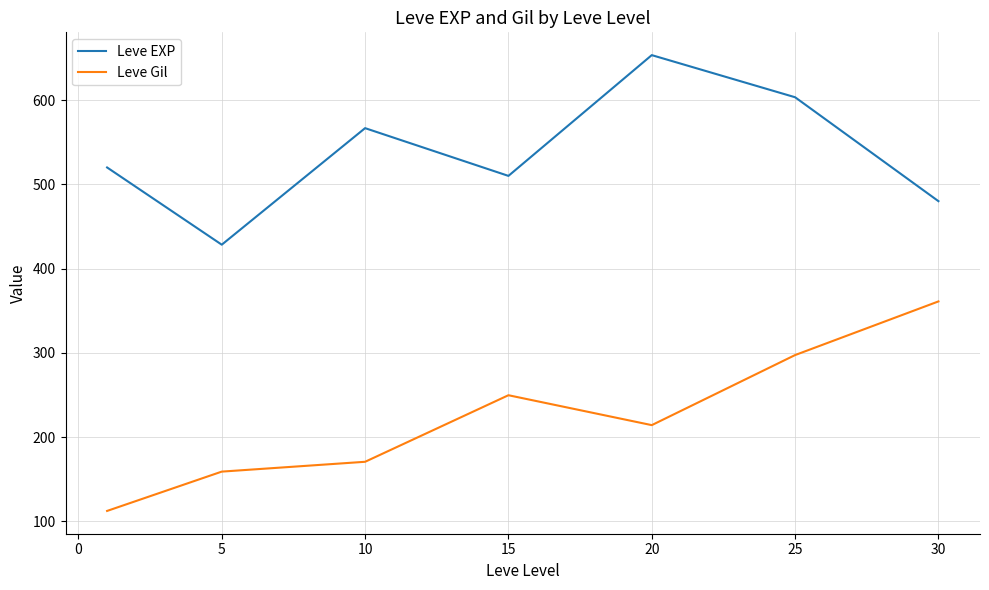

List the series in order of their peak value, lowest first.

Leve Gil, Leve EXP